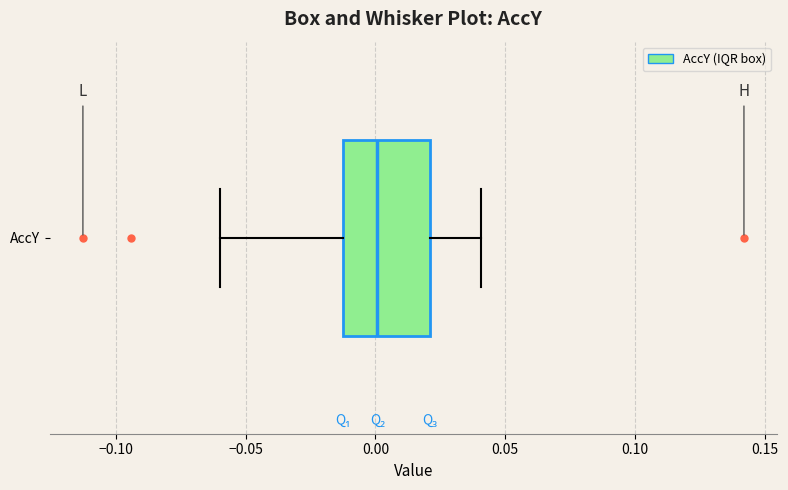

Transcribe this box plot: give where the median line is, the range the box spans, and where the two whiskers end, as read against the x-axis. The values are not printed on the chart, so give them approximately, as read against the axis.

median 0.00, box -0.01 to 0.02, whiskers -0.06 to 0.04